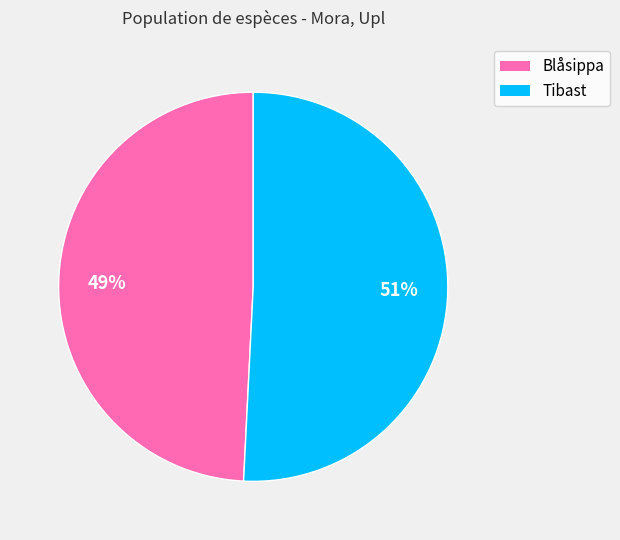

To the nearest percent, what is the combined percentage of Tibast and Blåsippa?

100%